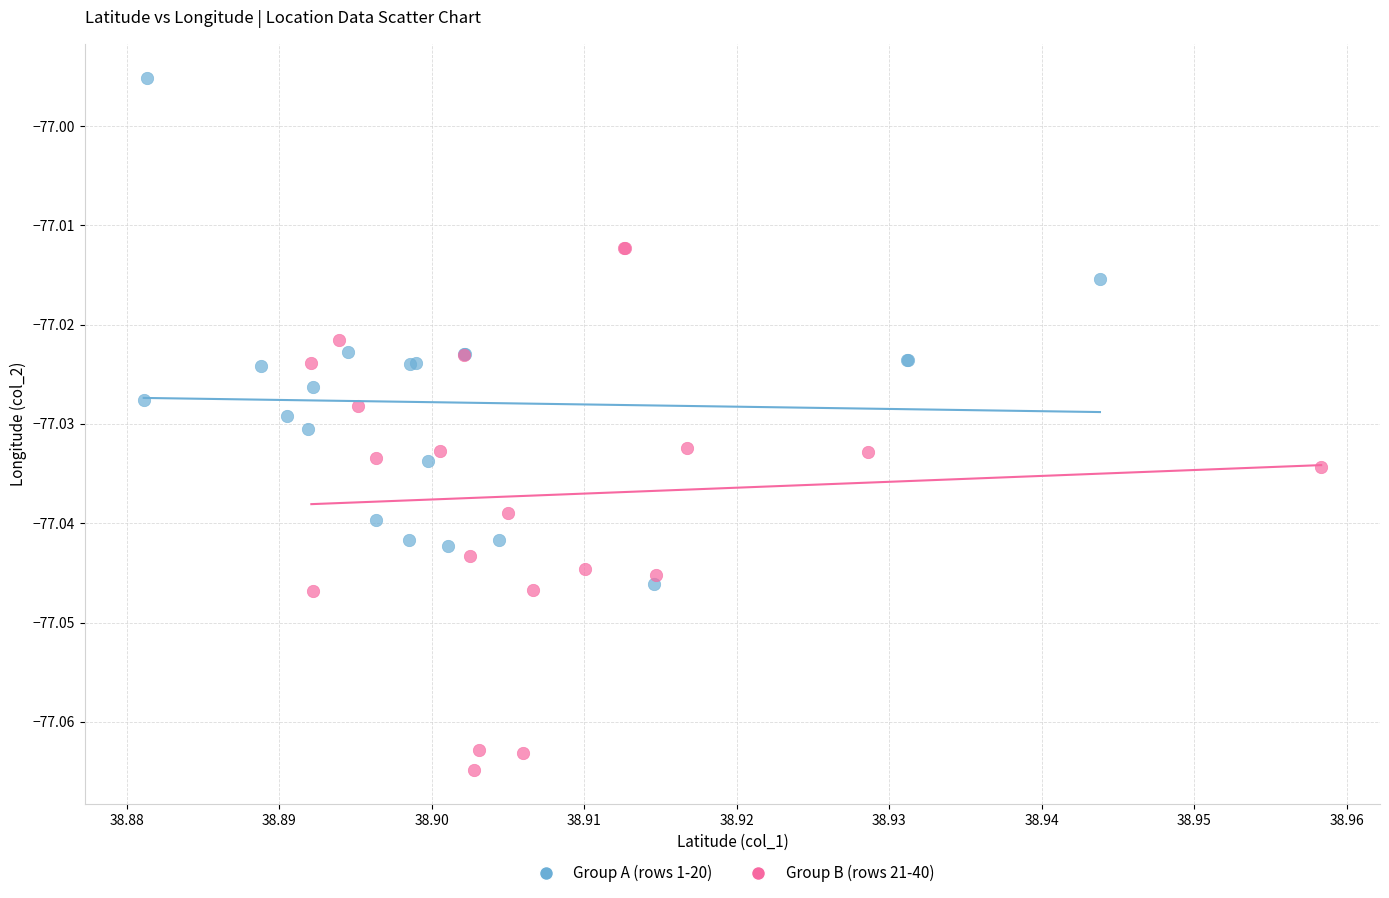

Which series reaches the minimum Y coordinate?

Group B (rows 21-40)